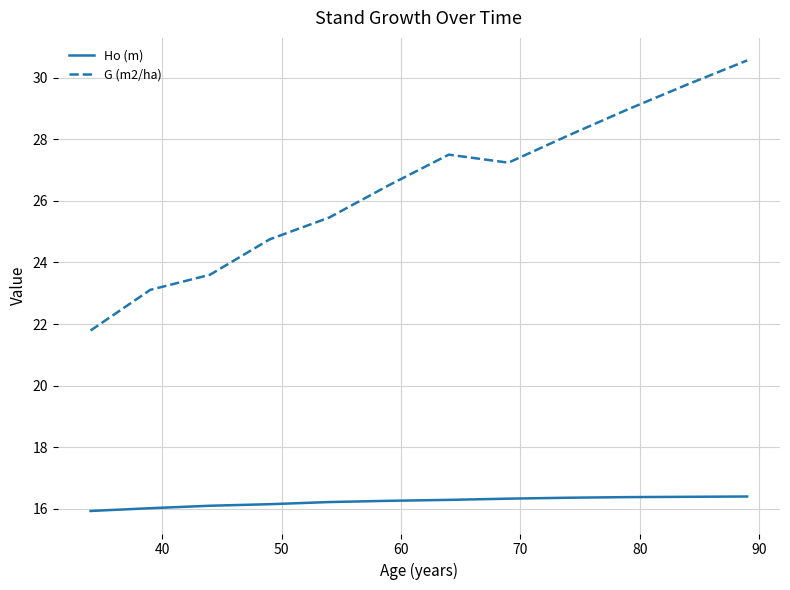

List the series in order of their overall mean, lowest first.

Ho (m), G (m2/ha)